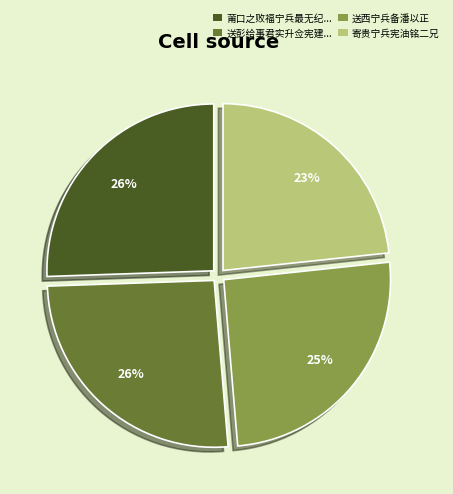

Does any single category account for the majority?

No